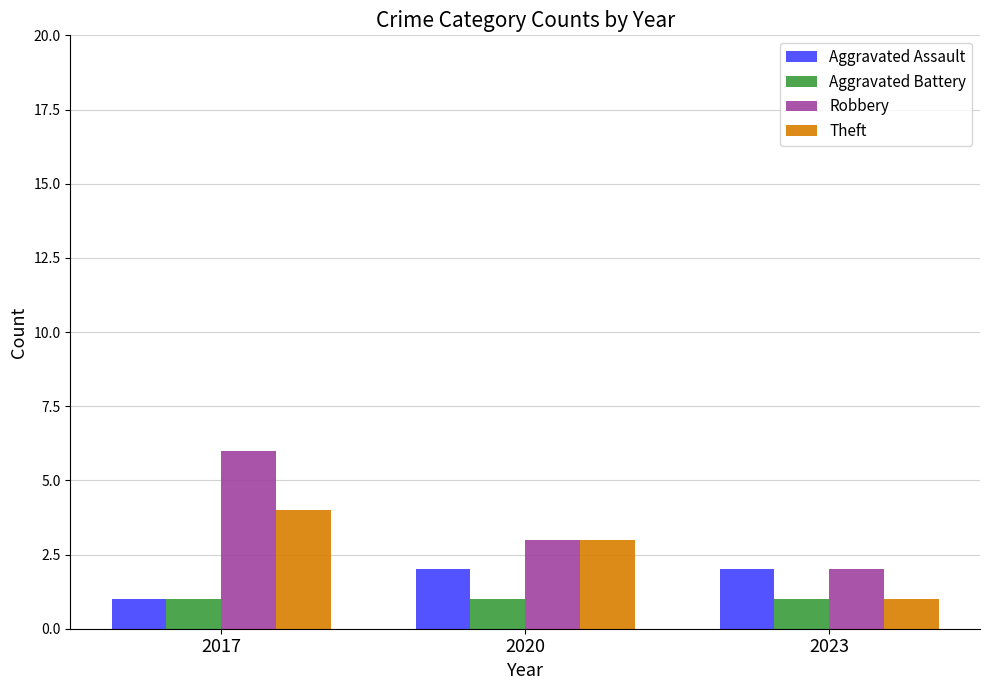

Which series changed the most between 2020 and 2023?

Theft